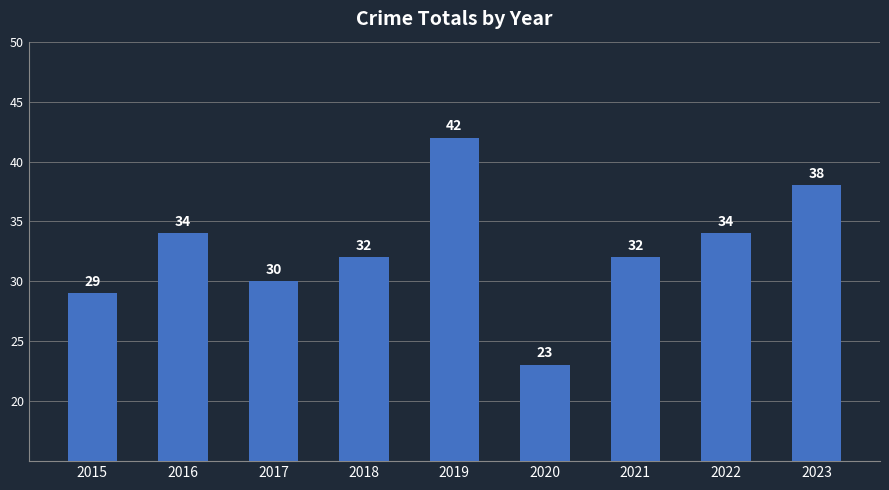

Reading left to right, what are all the values shown in this chart?

29	34	30	32	42	23	32	34	38